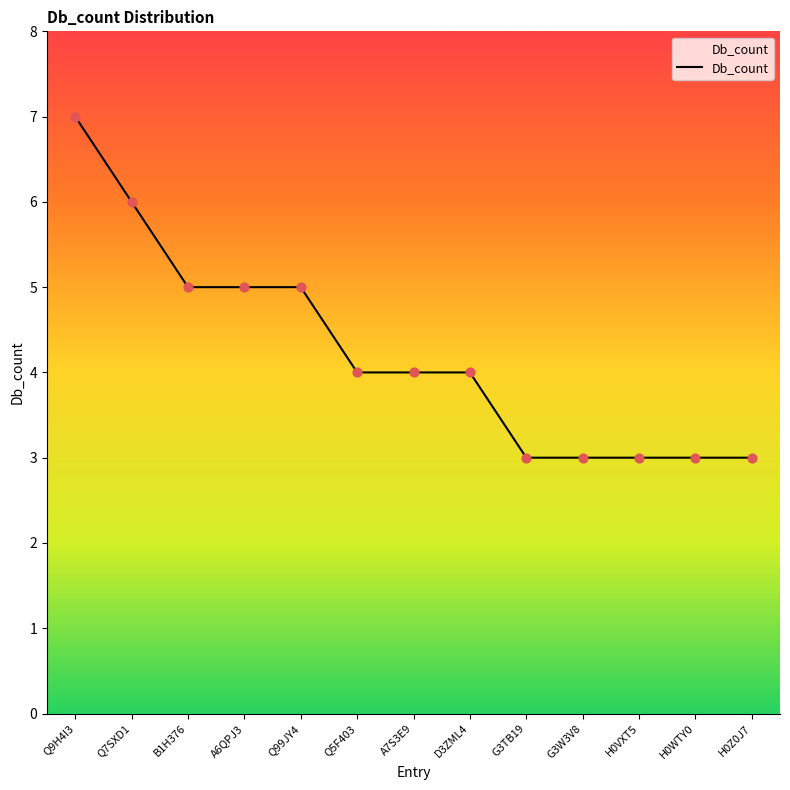

Between B1H376 and Q5F403, which is larger?

B1H376